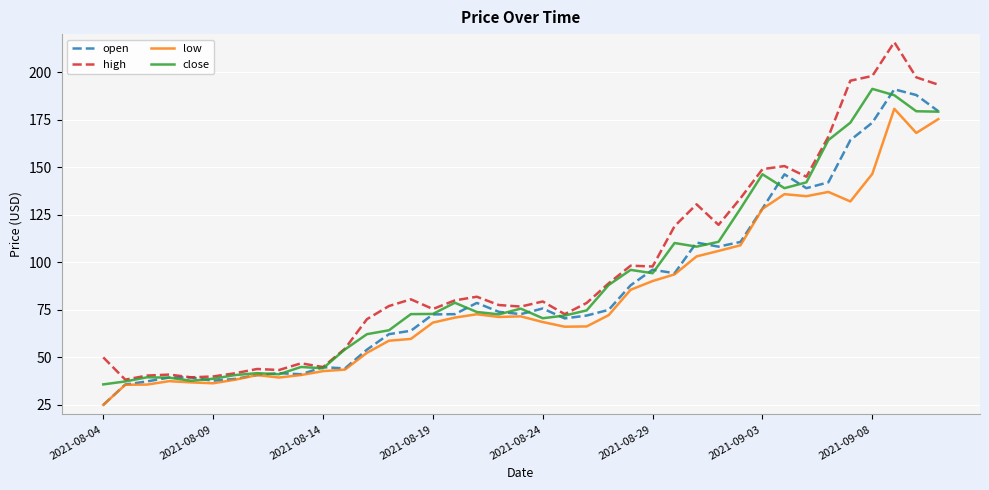

What is the minimum value for high?

38.3